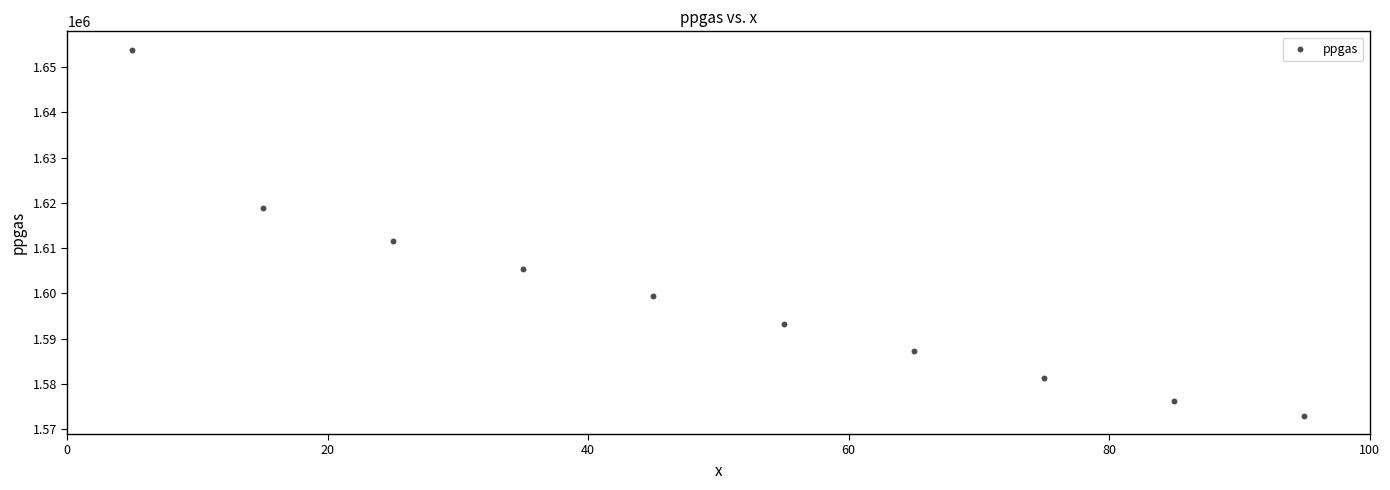

What is the range of X values (max minus min)?

90.0